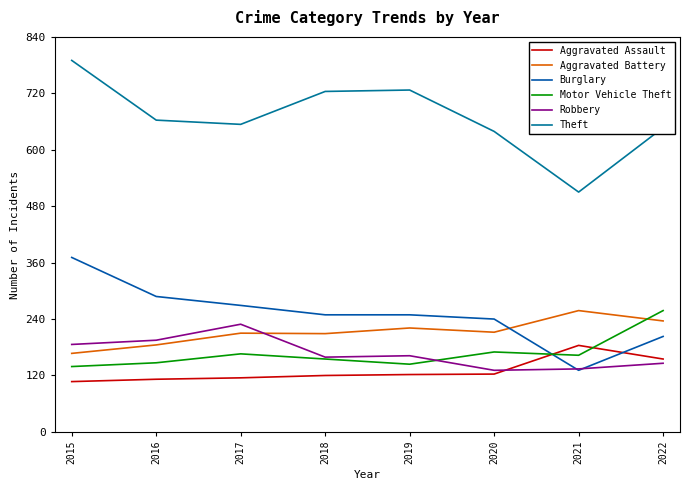

What is the average value of the Motor Vehicle Theft series?

168